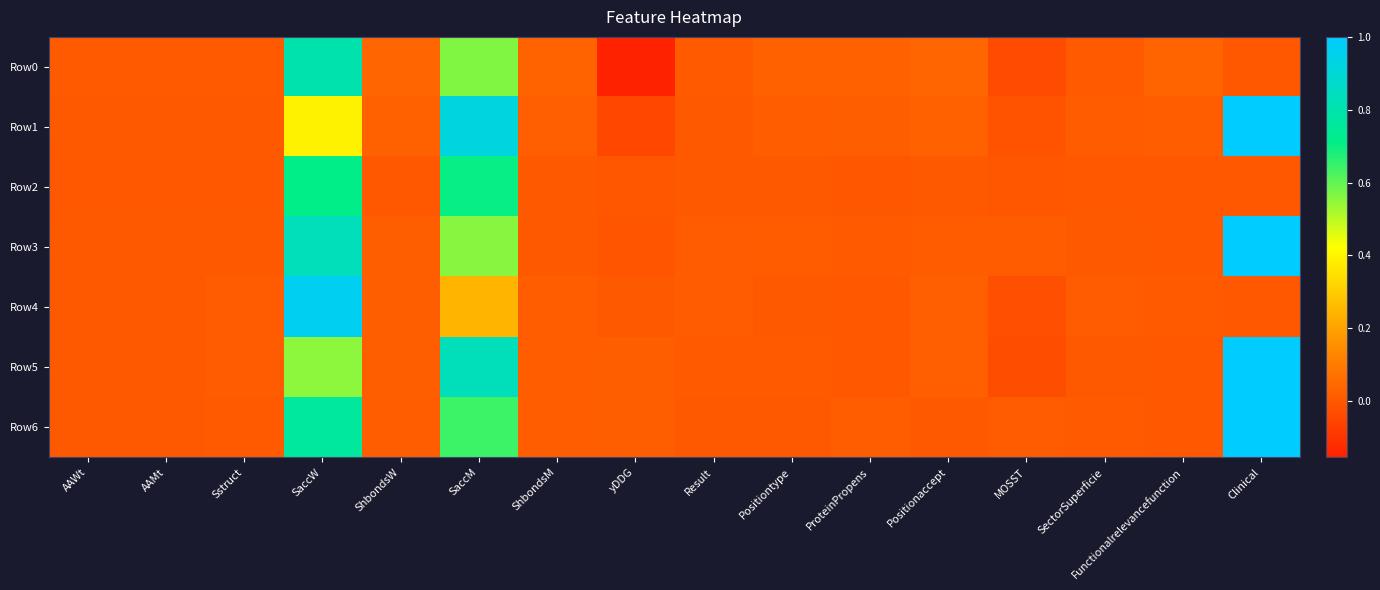

Reading right to left, what are all the values shown in this chart?

Row0: Clinical=0.0	Functionalrelevancefunction=0.0	SectorSuperficie=0.0	MOSST=-0.0	Positionaccept=0.0	ProteinPropens=0.0	Positiontype=0.0	Result=0.0	yDDG=-0.2	ShbondsM=0.0	SaccM=0.6	ShbondsW=0.0	SaccW=0.8	Sstruct=0.0	AAMt=0.0	AAWt=0.0
Row1: Clinical=1.0	Functionalrelevancefunction=0.0	SectorSuperficie=0.0	MOSST=-0.0	Positionaccept=0.0	ProteinPropens=0.0	Positiontype=0.0	Result=0.0	yDDG=-0.0	ShbondsM=0.0	SaccM=0.9	ShbondsW=0.0	SaccW=0.4	Sstruct=0.0	AAMt=0.0	AAWt=0.0
Row2: Clinical=0.0	Functionalrelevancefunction=0.0	SectorSuperficie=0.0	MOSST=-0.0	Positionaccept=0.0	ProteinPropens=-0.0	Positiontype=0.0	Result=0.0	yDDG=-0.0	ShbondsM=0.0	SaccM=0.7	ShbondsW=0.0	SaccW=0.7	Sstruct=0.0	AAMt=0.0	AAWt=0.0
Row3: Clinical=1.0	Functionalrelevancefunction=0.0	SectorSuperficie=0.0	MOSST=0.0	Positionaccept=0.0	ProteinPropens=0.0	Positiontype=0.0	Result=0.0	yDDG=-0.0	ShbondsM=0.0	SaccM=0.6	ShbondsW=0.0	SaccW=0.8	Sstruct=0.0	AAMt=0.0	AAWt=0.0
Row4: Clinical=0.0	Functionalrelevancefunction=0.0	SectorSuperficie=0.0	MOSST=-0.0	Positionaccept=0.0	ProteinPropens=0.0	Positiontype=0.0	Result=0.0	yDDG=0.0	ShbondsM=0.0	SaccM=0.2	ShbondsW=0.0	SaccW=1.0	Sstruct=0.0	AAMt=0.0	AAWt=0.0
Row5: Clinical=1.0	Functionalrelevancefunction=0.0	SectorSuperficie=0.0	MOSST=-0.0	Positionaccept=0.0	ProteinPropens=0.0	Positiontype=0.0	Result=0.0	yDDG=0.0	ShbondsM=0.0	SaccM=0.8	ShbondsW=0.0	SaccW=0.6	Sstruct=0.0	AAMt=0.0	AAWt=0.0
Row6: Clinical=1.0	Functionalrelevancefunction=0.0	SectorSuperficie=0.0	MOSST=0.0	Positionaccept=0.0	ProteinPropens=0.0	Positiontype=0.0	Result=0.0	yDDG=0.0	ShbondsM=0.0	SaccM=0.6	ShbondsW=0.0	SaccW=0.8	Sstruct=0.0	AAMt=0.0	AAWt=0.0